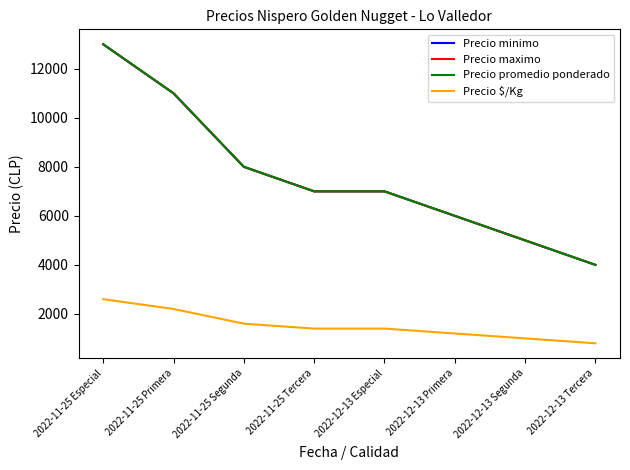

What is the total value across all series at 2022-12-13 Segunda?

16000